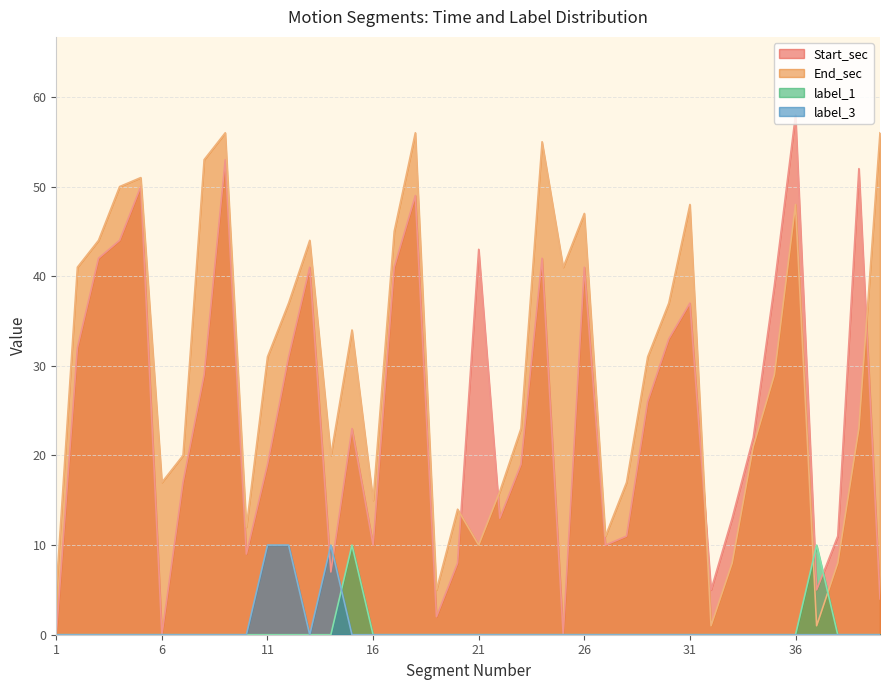

How many label_3 values are between 0 and 1?

37